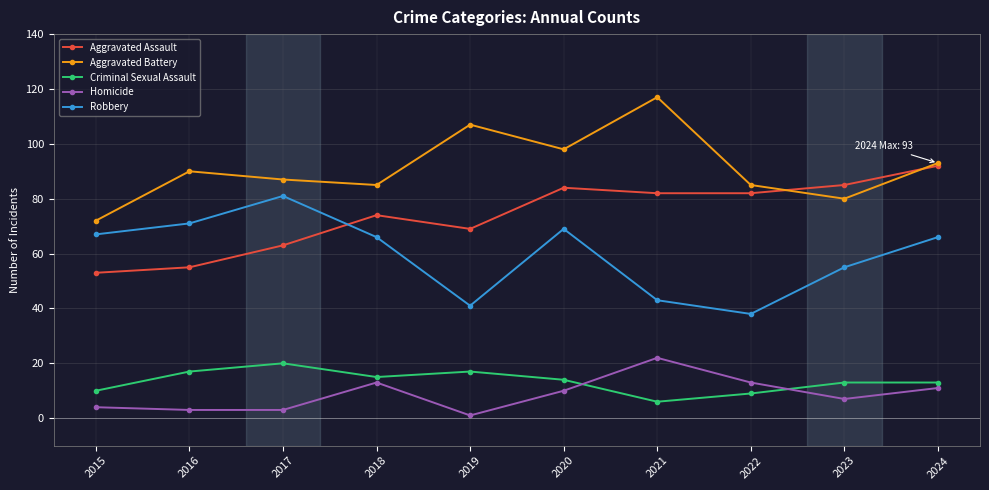

True or false: Aggravated Assault has more than 2 interior local peaks.

False